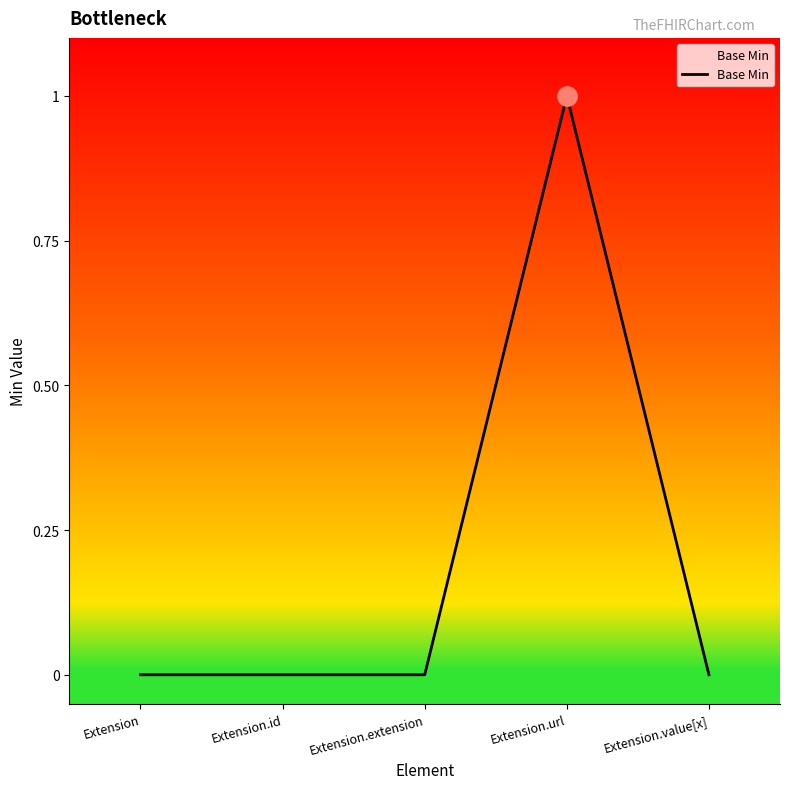

Which has a higher value, Extension.extension or Extension.url?

Extension.url